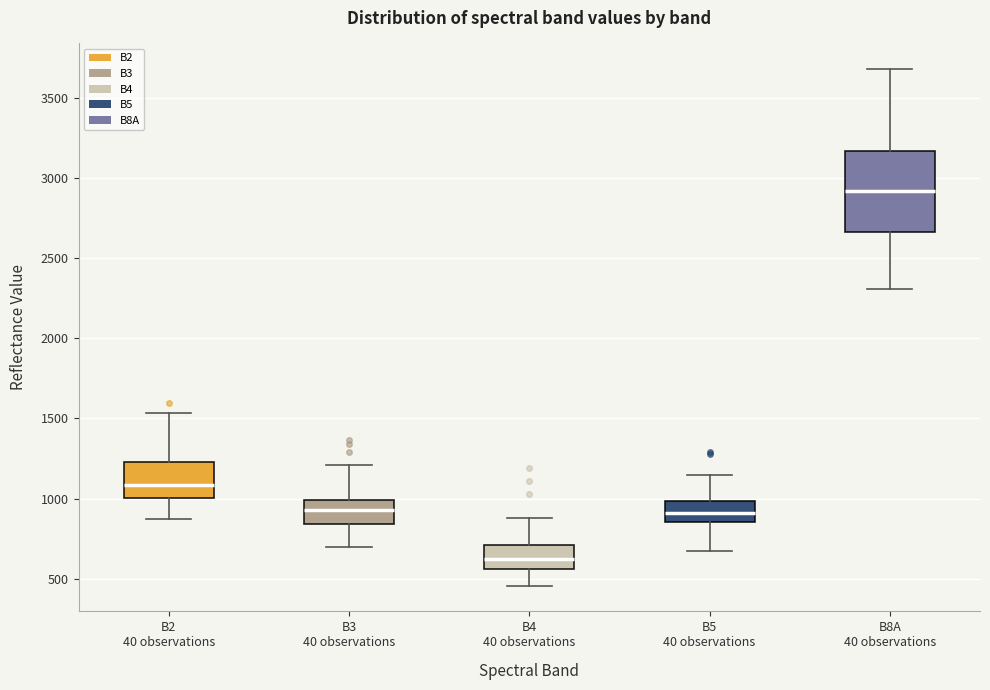

Comparing the boxes themselves (not the whiskers), which one is the tallest?

B8A 40 observations